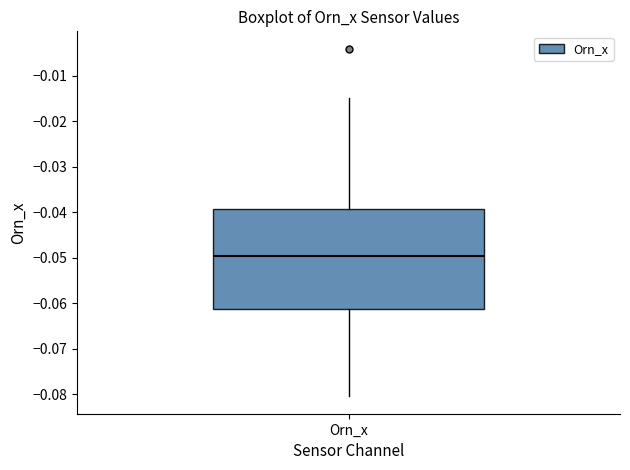

Read this box plot against the y-axis: the position of the median line, the range covered by the box, and the ends of both whiskers. The values are not printed on the chart, so give them approximately, as read against the axis.

median -0.050, box -0.061 to -0.039, whiskers -0.080 to -0.015